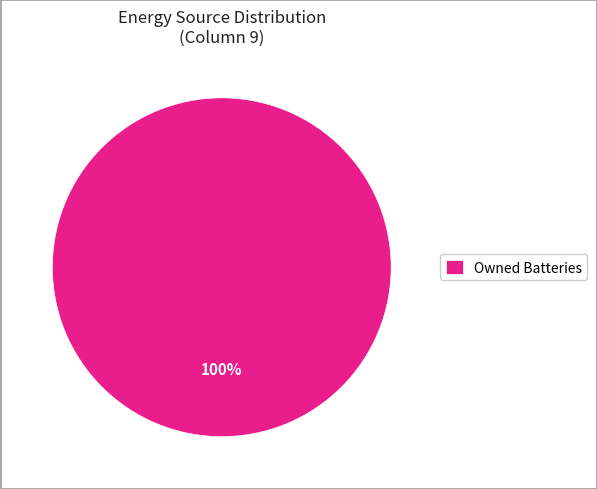

To the nearest percent, what percentage of the pie is Owned Batteries?

100%